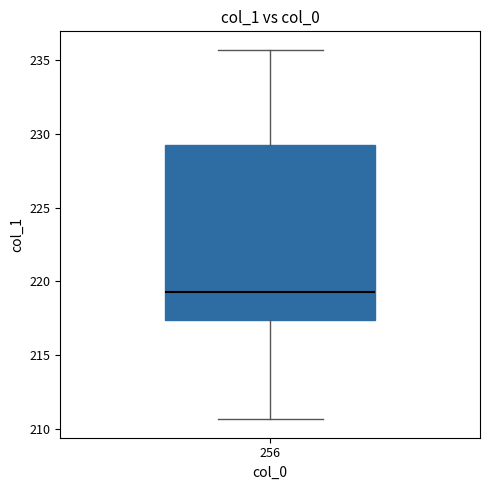

Read this box plot against the y-axis: the position of the median line, the range covered by the box, and the ends of both whiskers. The values are not printed on the chart, so give them approximately, as read against the axis.

median 219.5, box 217.5 to 229.0, whiskers 210.5 to 235.5